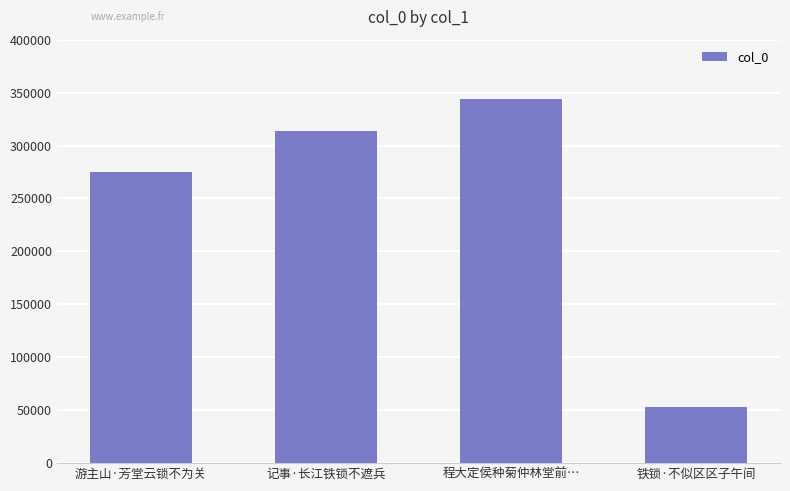

Approximately how many times larger is the value at 铁锁·不似区区子午间 compared to 程大定侯种菊仲林堂前…?

0.2